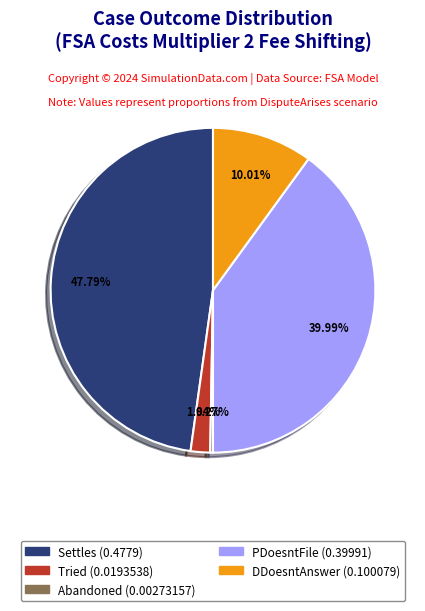

Does Tried represent more than half of the total?

No